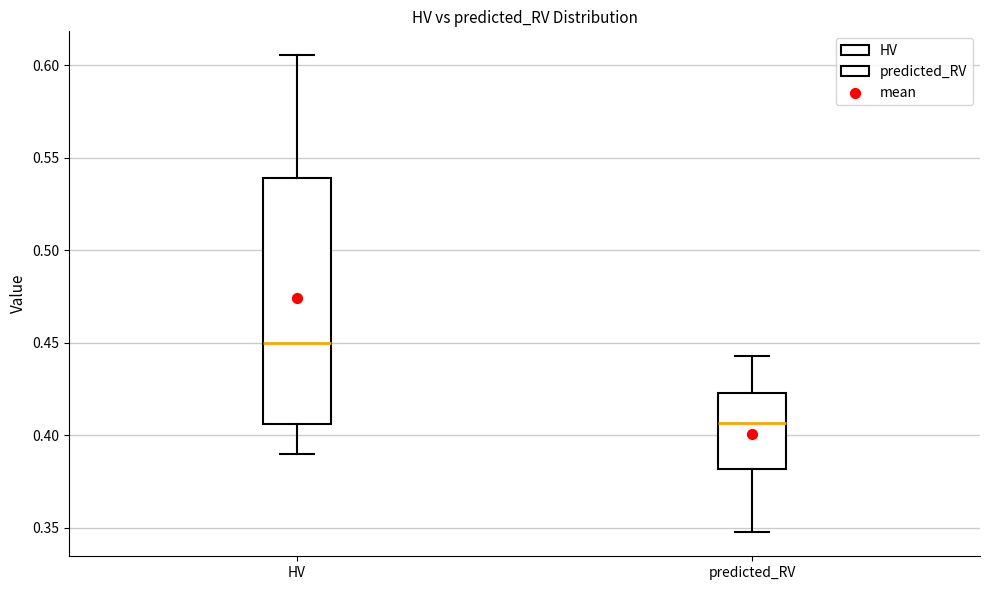

Comparing the boxes themselves (not the whiskers), which one is the tallest?

HV